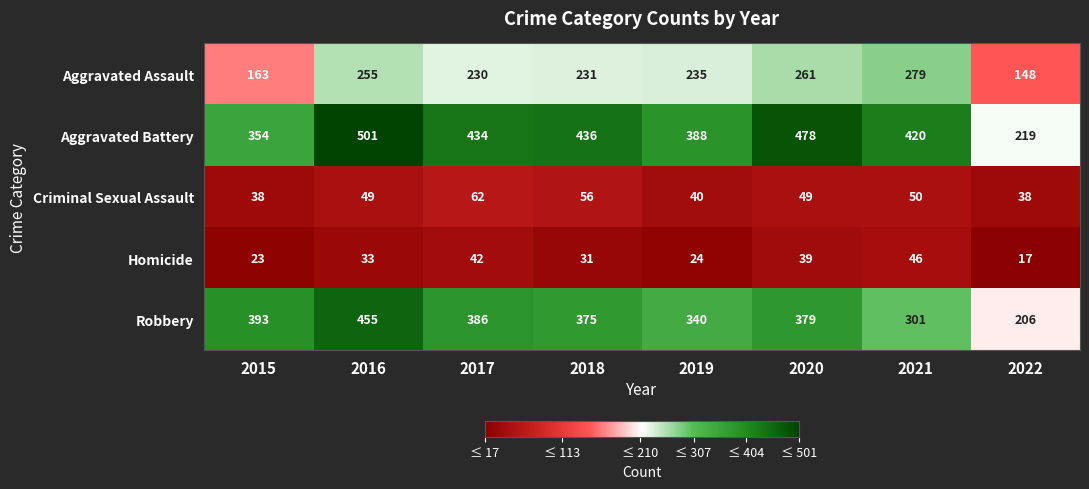

Rank the series by their maximum value, from highest to lowest.

Aggravated Battery, Robbery, Aggravated Assault, Criminal Sexual Assault, Homicide